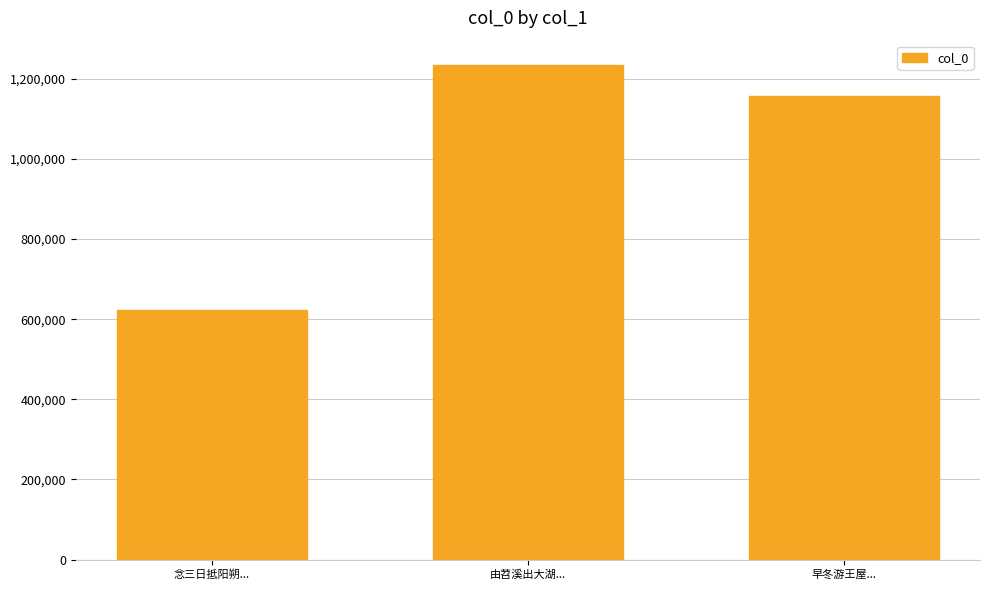

Count the number of categories in the chart.

3